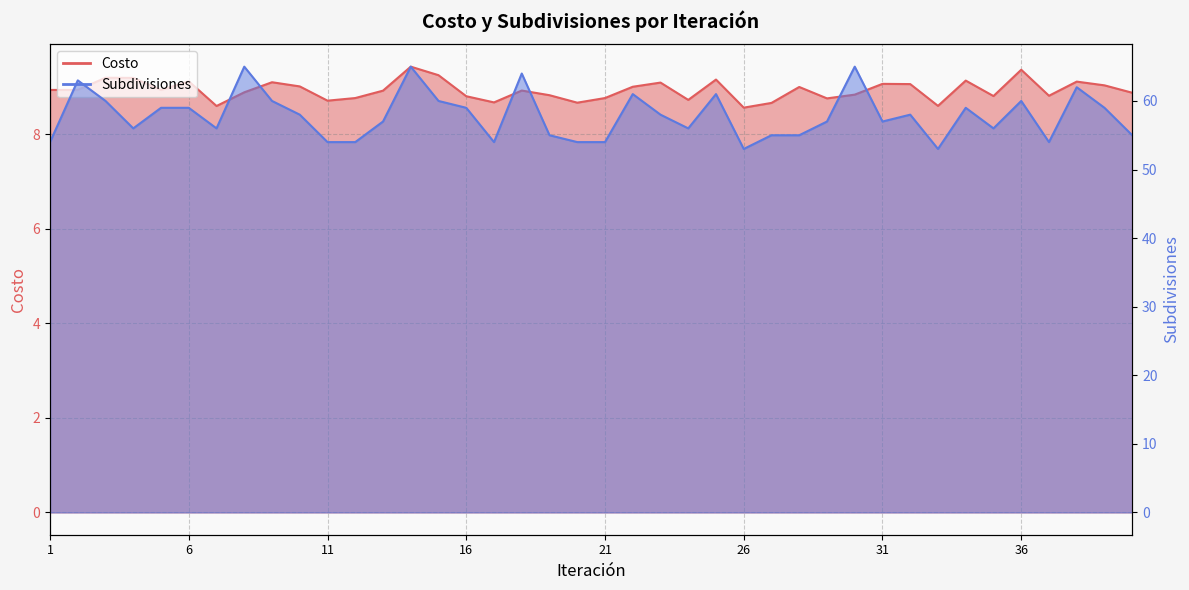

What is the minimum value shown in the chart?

8.6